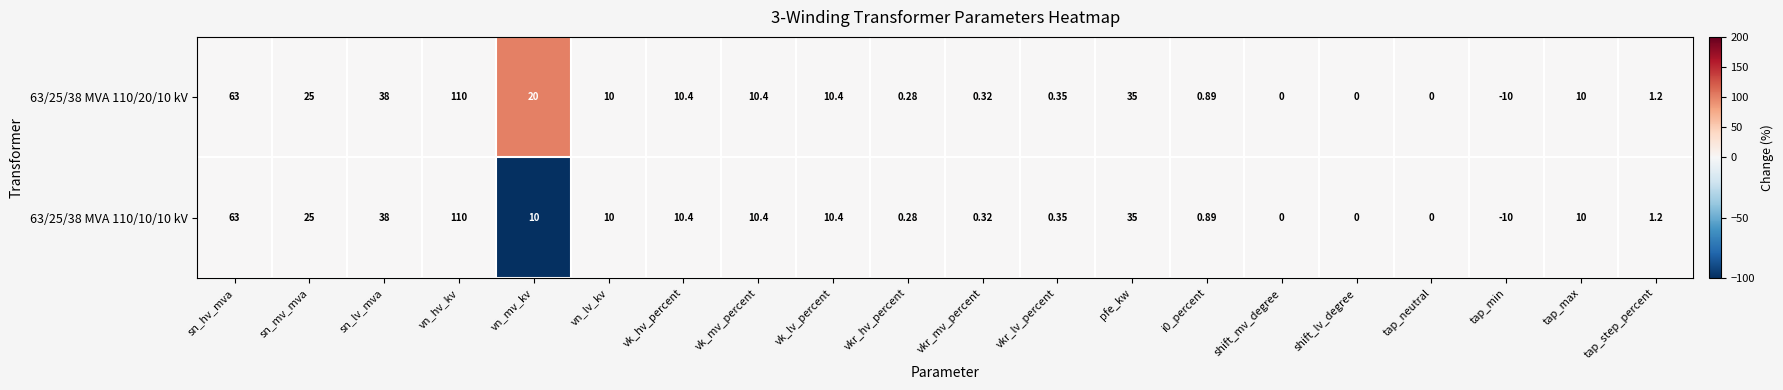

Count the number of data series in this chart.

2